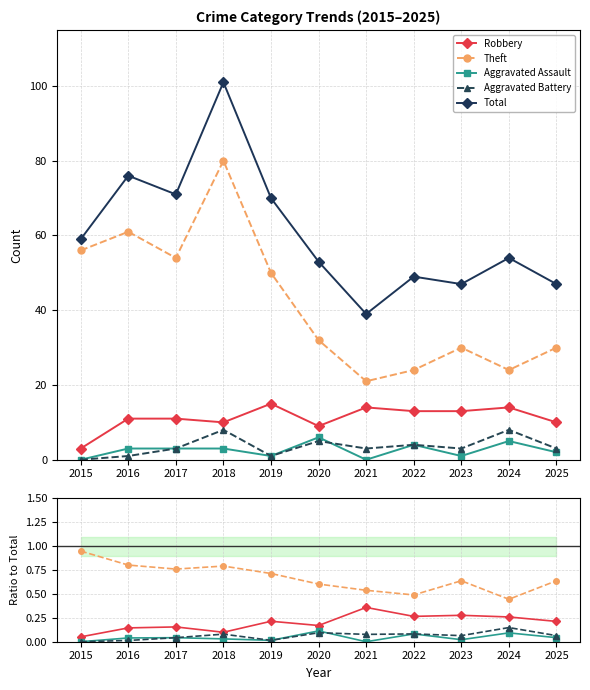

True or false: Theft has a value of 0.8 at 2018.

True